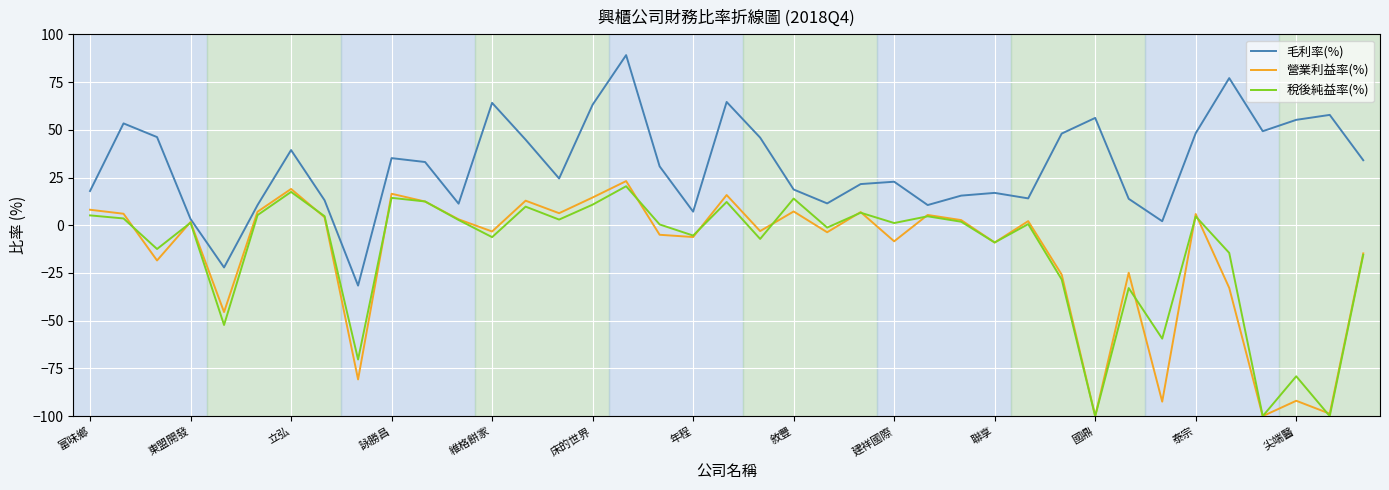

Which series has the largest total across all categories?

毛利率(%)